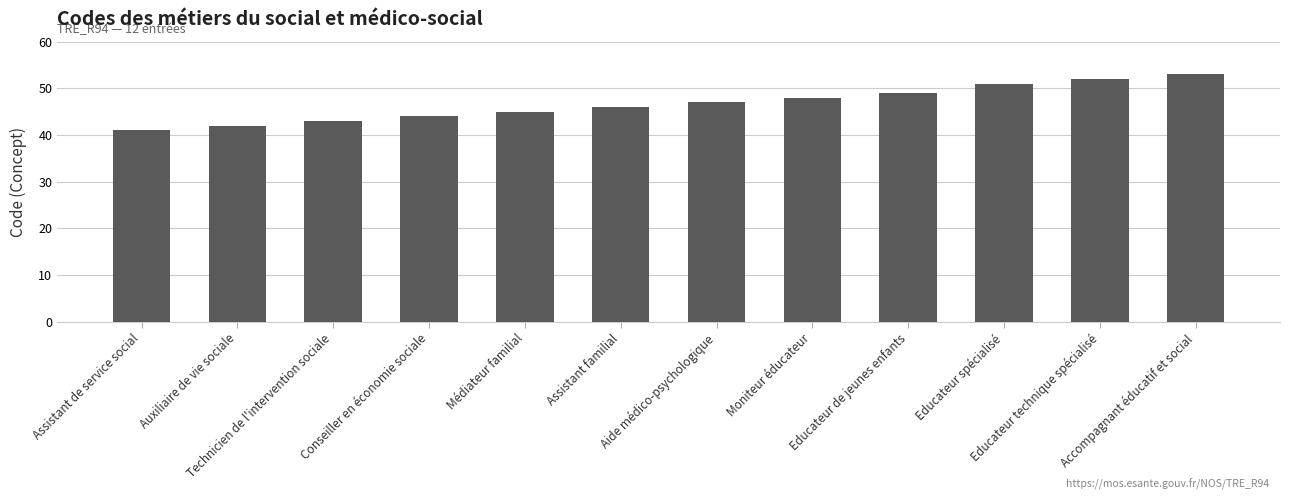

What is the change in value from Auxiliaire de vie sociale to Assistant familial?

+4